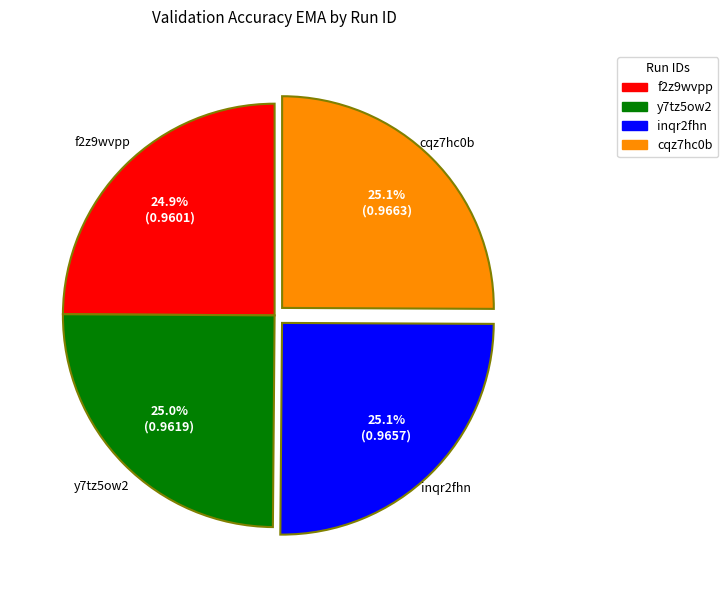

Combined, what portion of the pie is cqz7hc0b and inqr2fhn?

50.1%